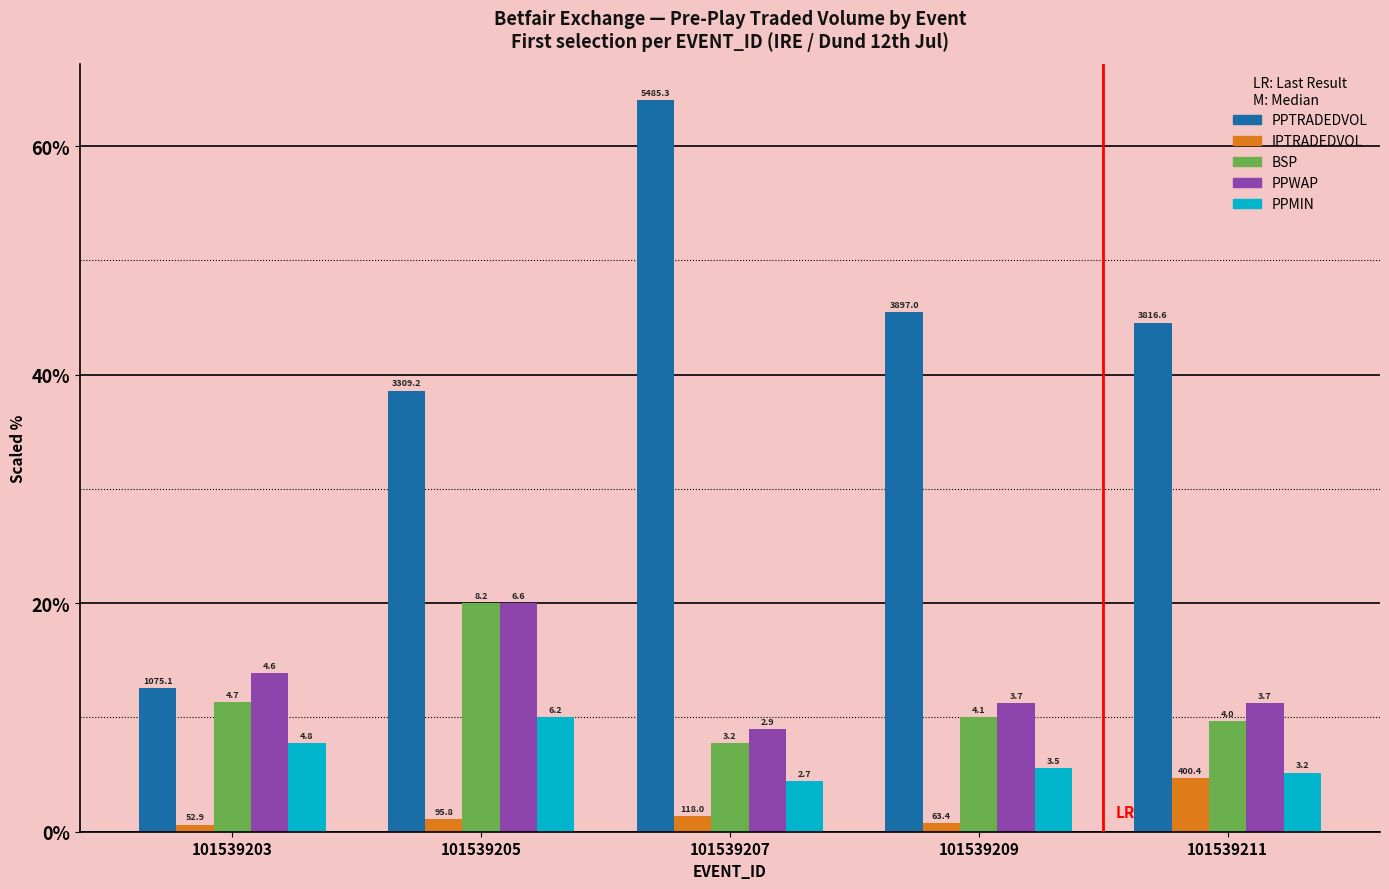

Rank the series by their maximum value, from highest to lowest.

PPTRADEDVOL, BSP, PPWAP, PPMIN, IPTRADEDVOL